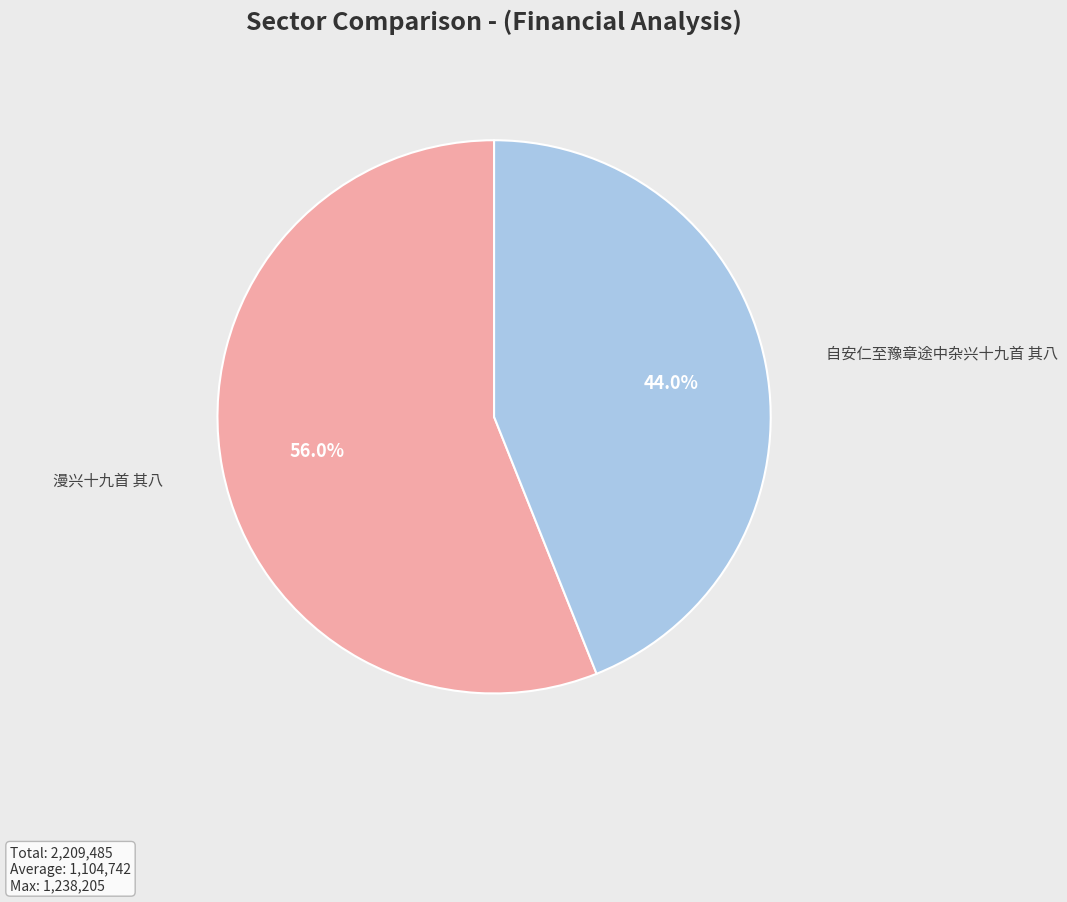

Which slice is the largest?

漫兴十九首 其八